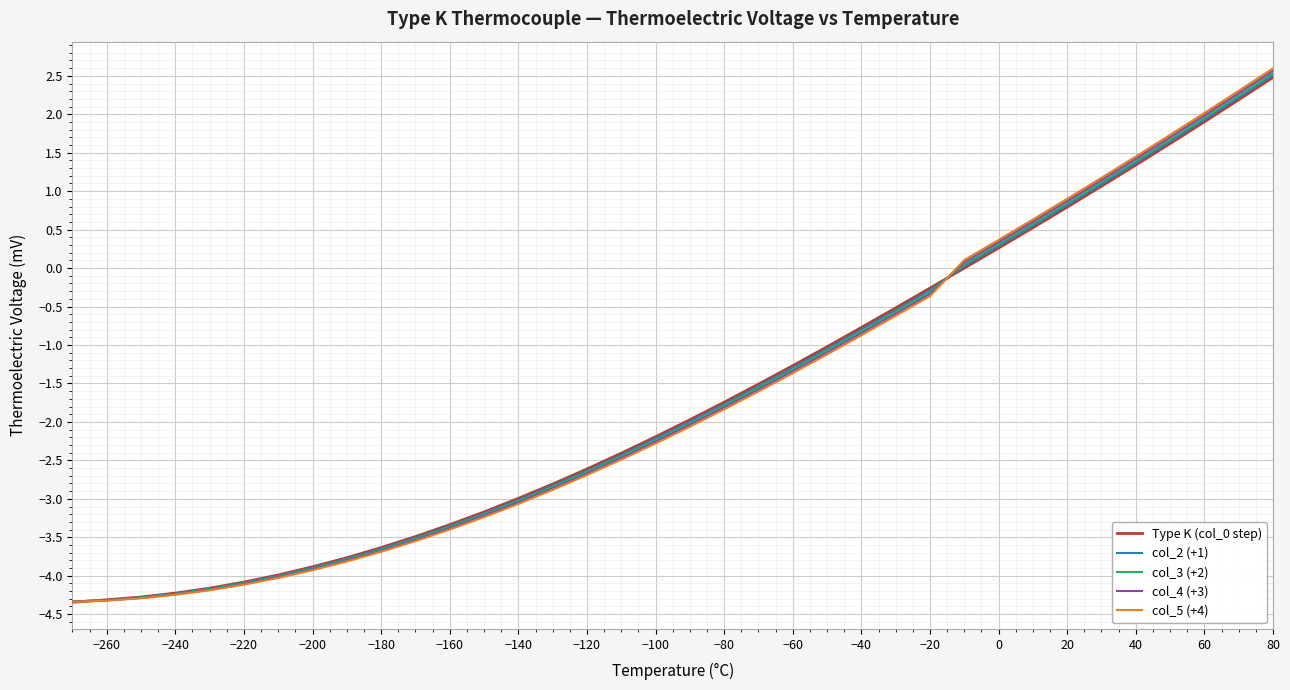

What is the minimum value for col_4 (+3)?

-4.3